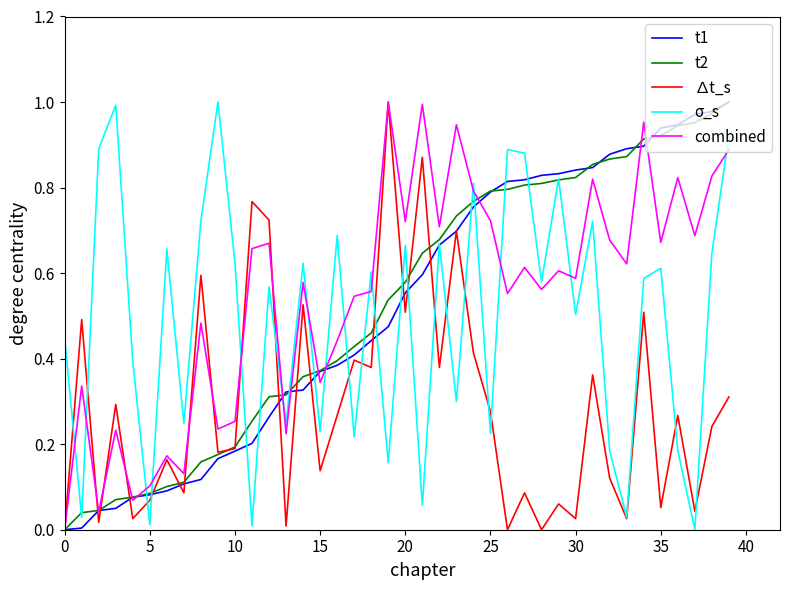

How many lines are shown in the chart?

5